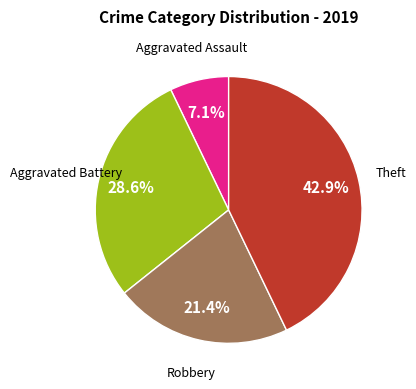

Is there a majority slice in this chart?

No